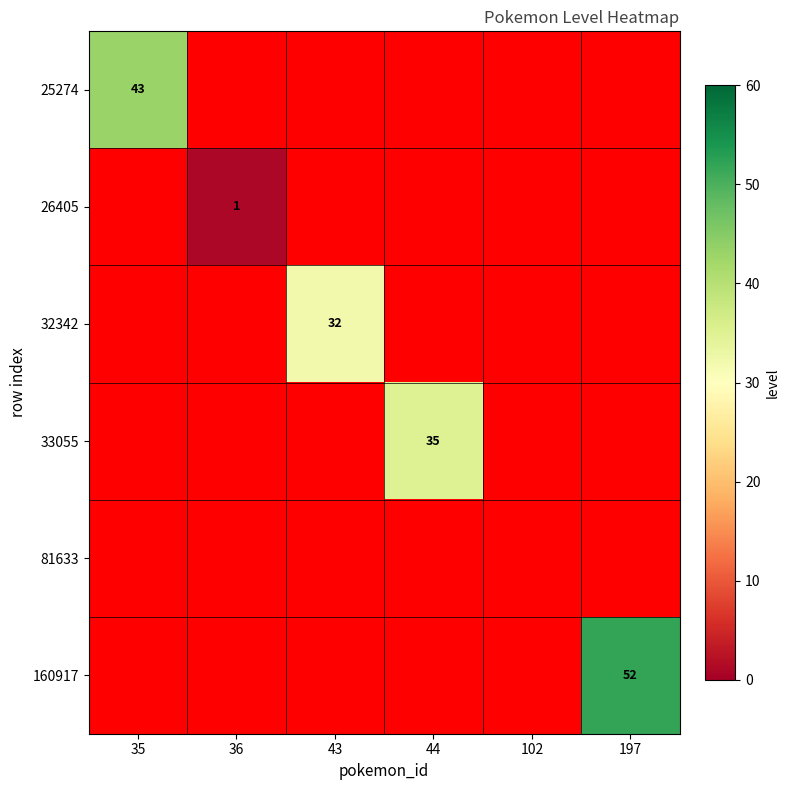

The 32342 series shows 32 at 43. True or false?

True